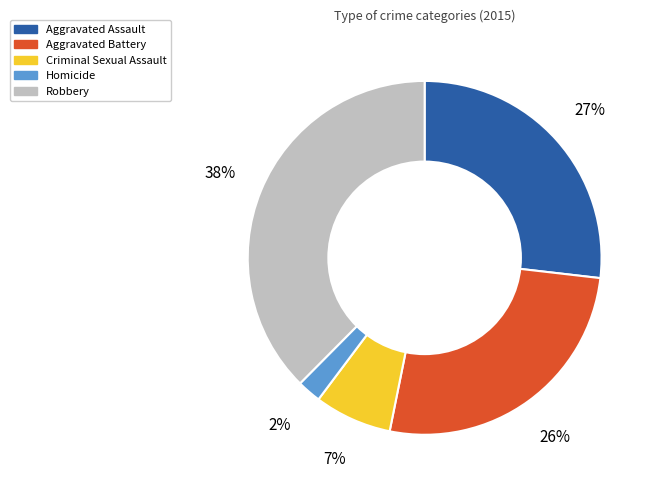

How many slices are in this pie chart?

5